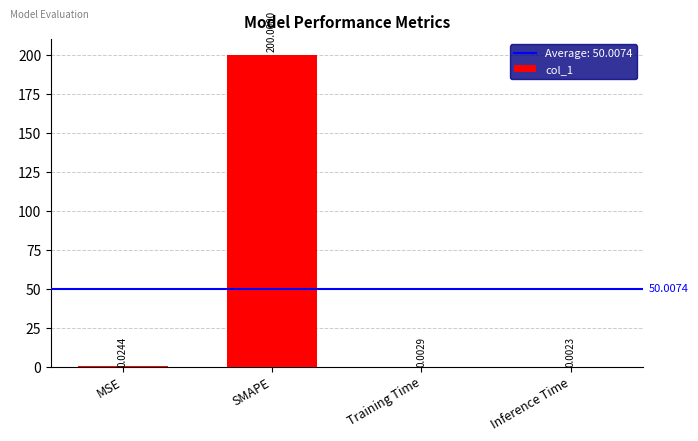

Does the chart contain stacked bars?

No